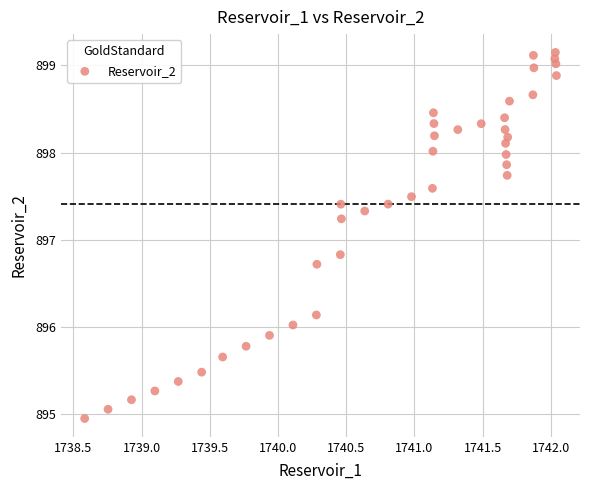

What is the range of X values (max minus min)?

3.5